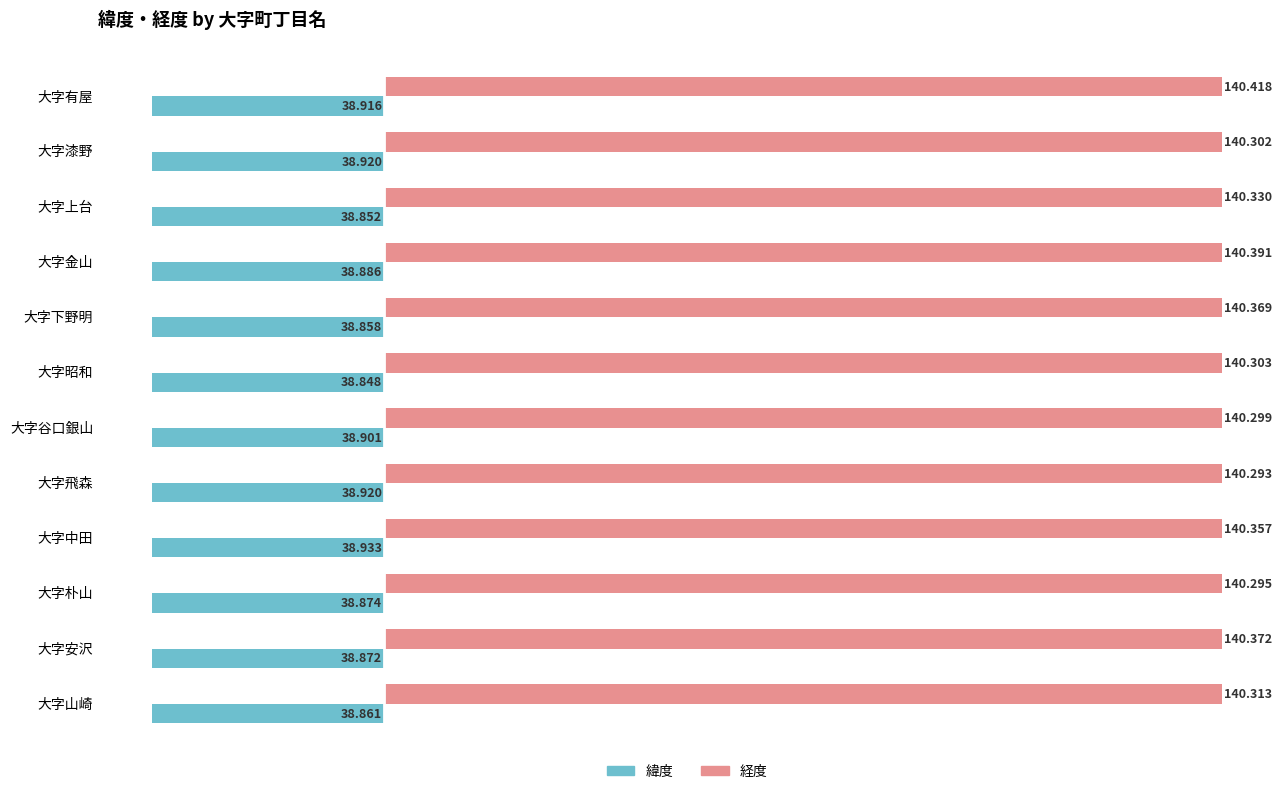

Which series changed the most between 大字中田 and 大字山崎?

緯度